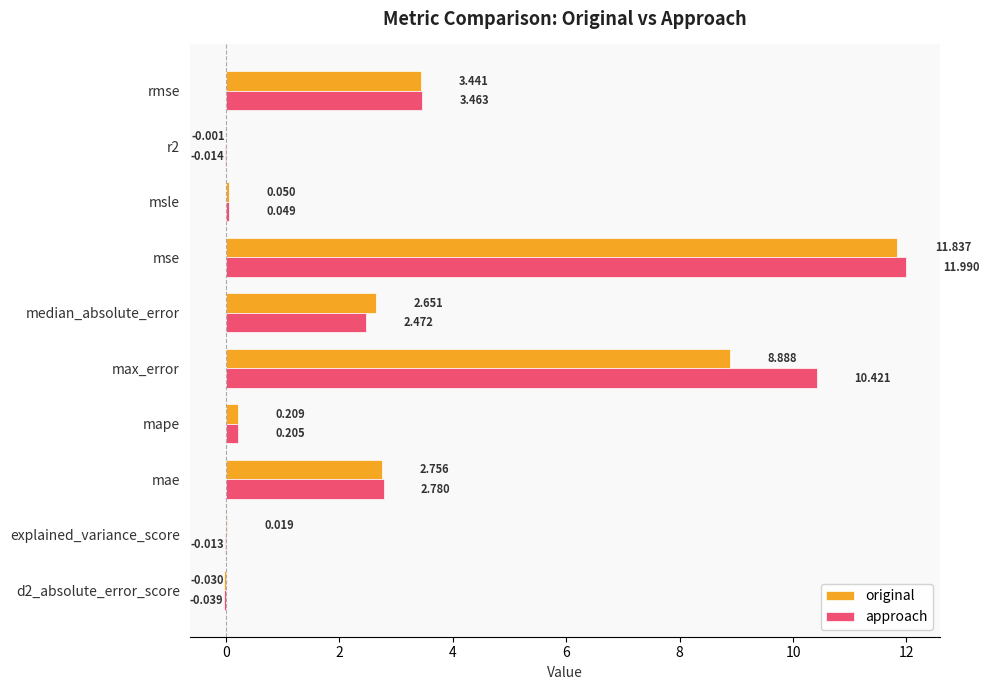

Between d2_absolute_error_score and msle, which series saw the biggest shift?

approach